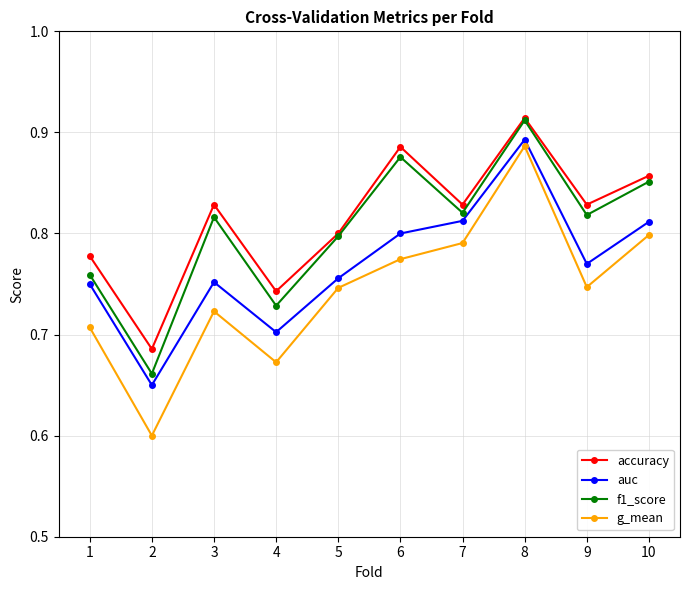

True or false: g_mean and auc intersect in this chart.

False